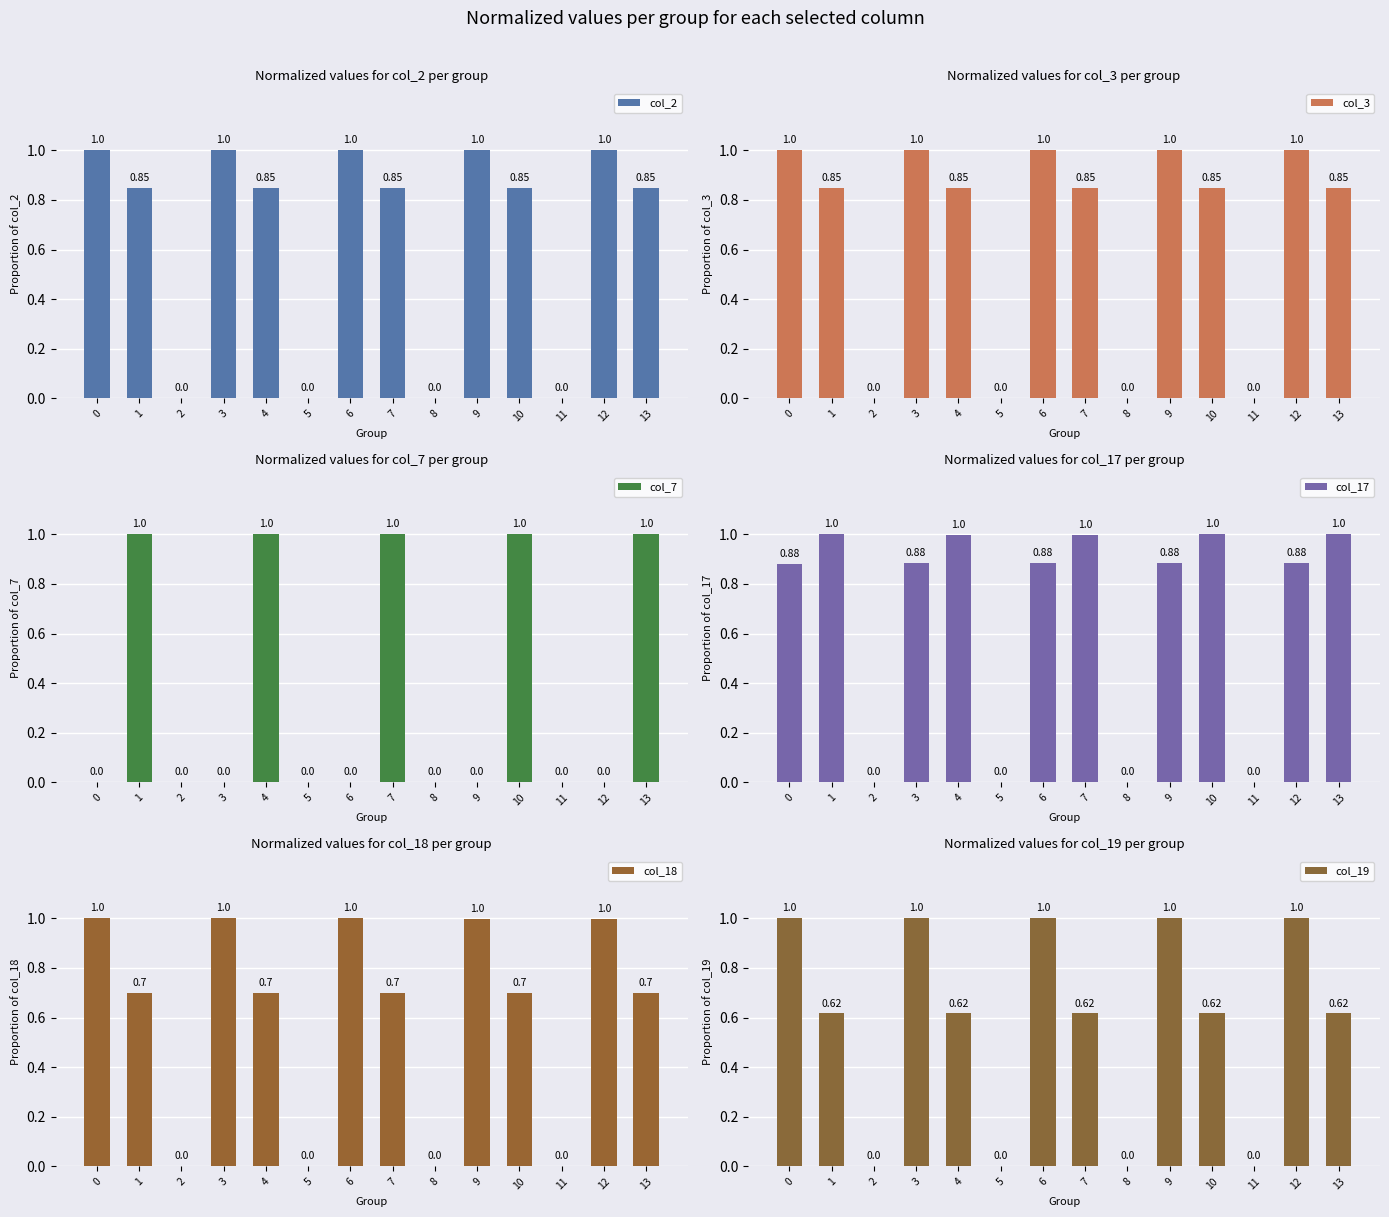

How many col_2 values are between 0 and 1?

14